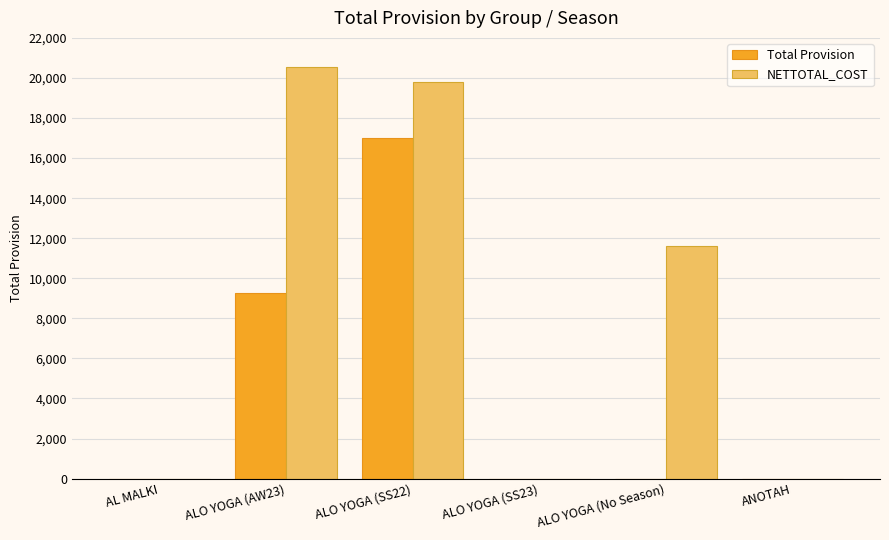

How many groups of bars are there?

6